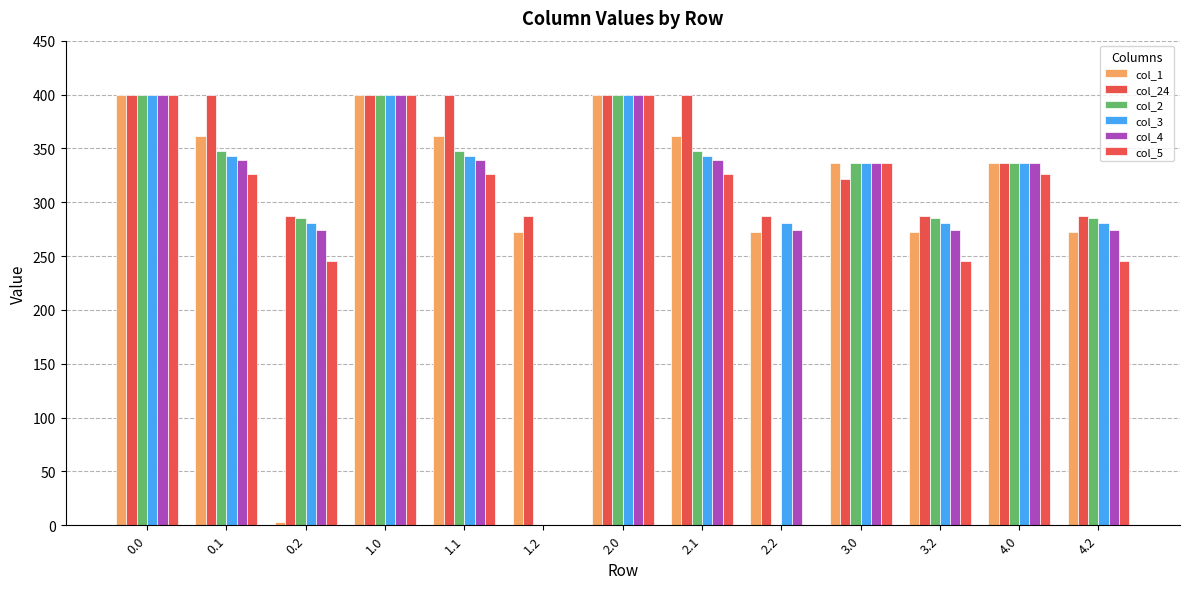

Are the bars grouped side by side (vs. stacked)?

Yes